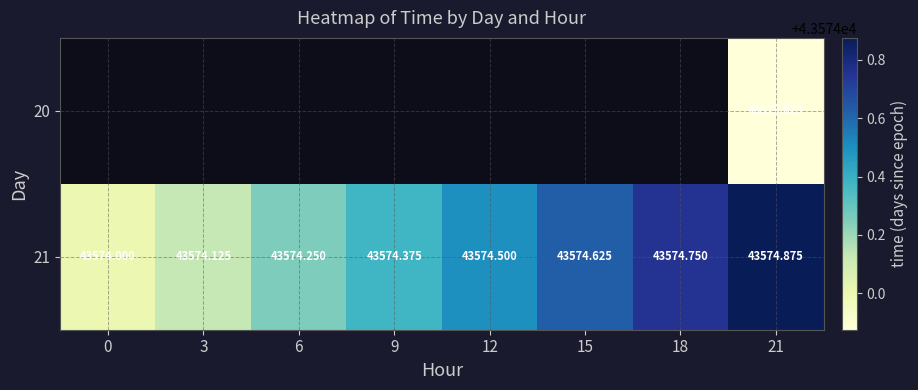

The value of 20 at 21 is 43573.9. True or false?

True